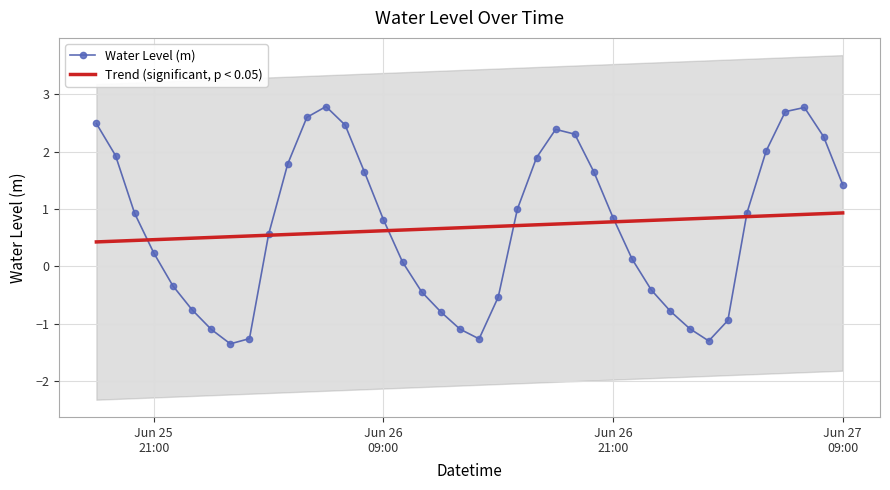

What is the lowest value of the Trend (significant, p < 0.05) series?

0.4